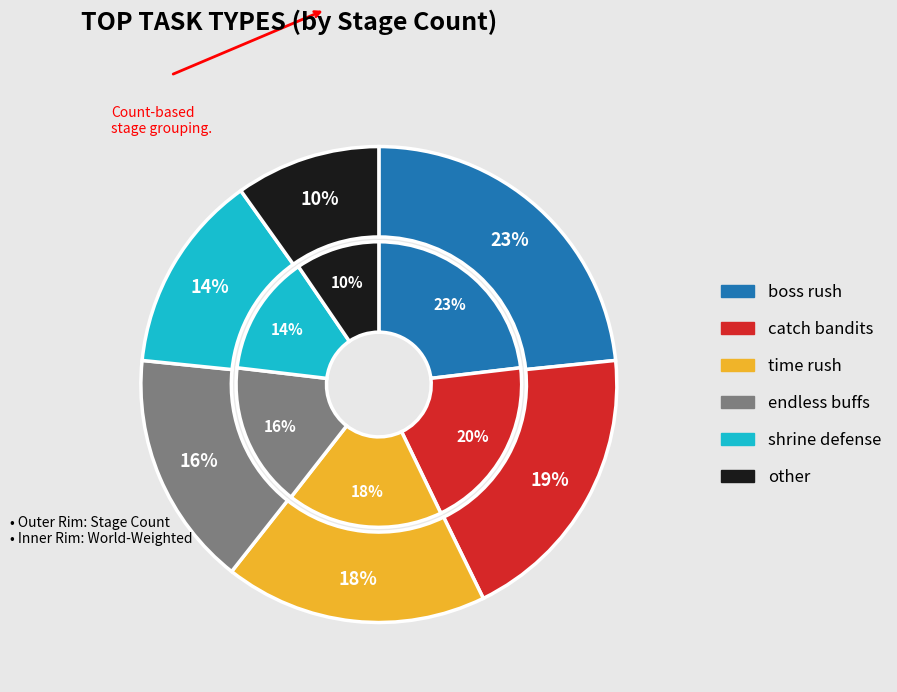

Count the number of slices in the pie.

6